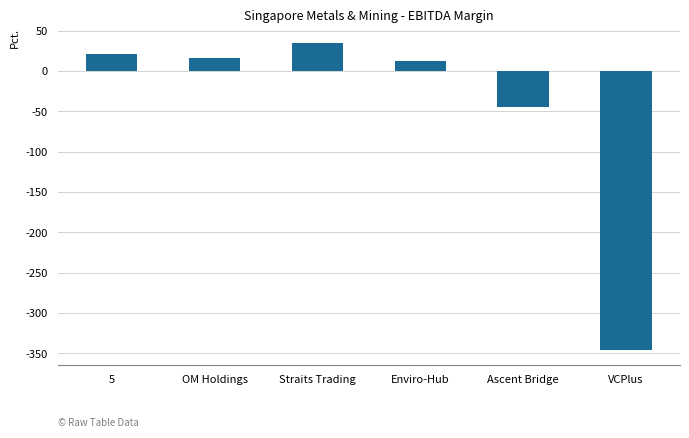

What is the average value?

-51.1